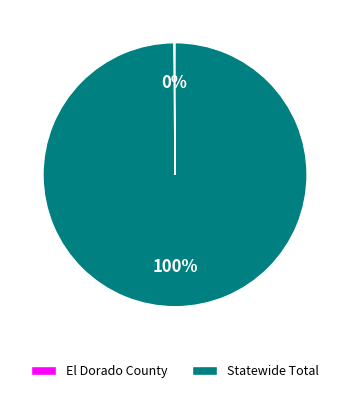

Is it true that Statewide Total is 90% of the pie?

False